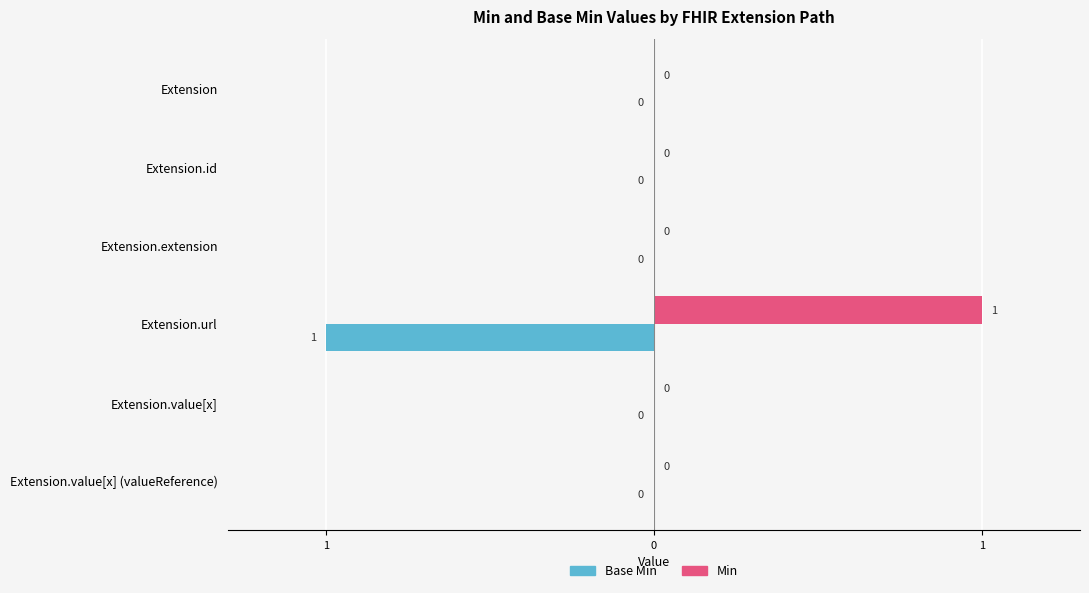

Rank the series by their maximum value, from highest to lowest.

Min, Base Min